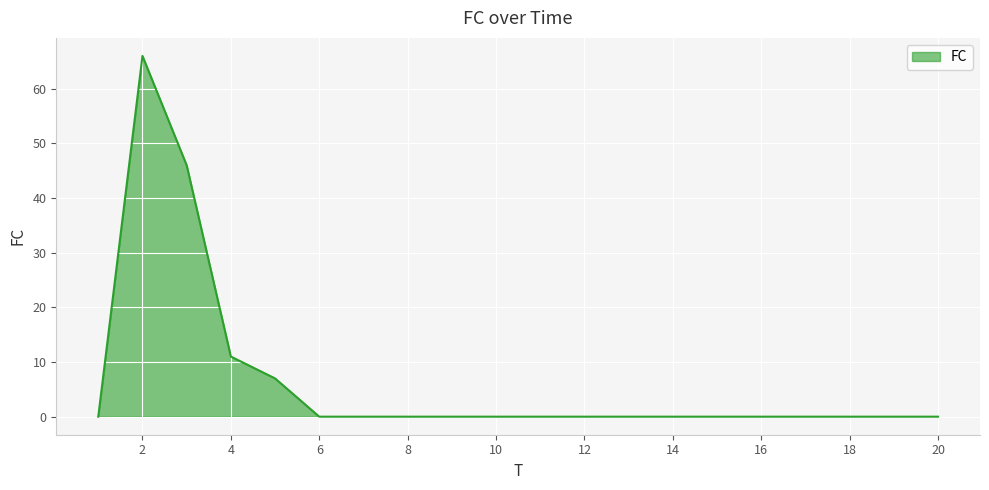

How many lines are shown in the chart?

1